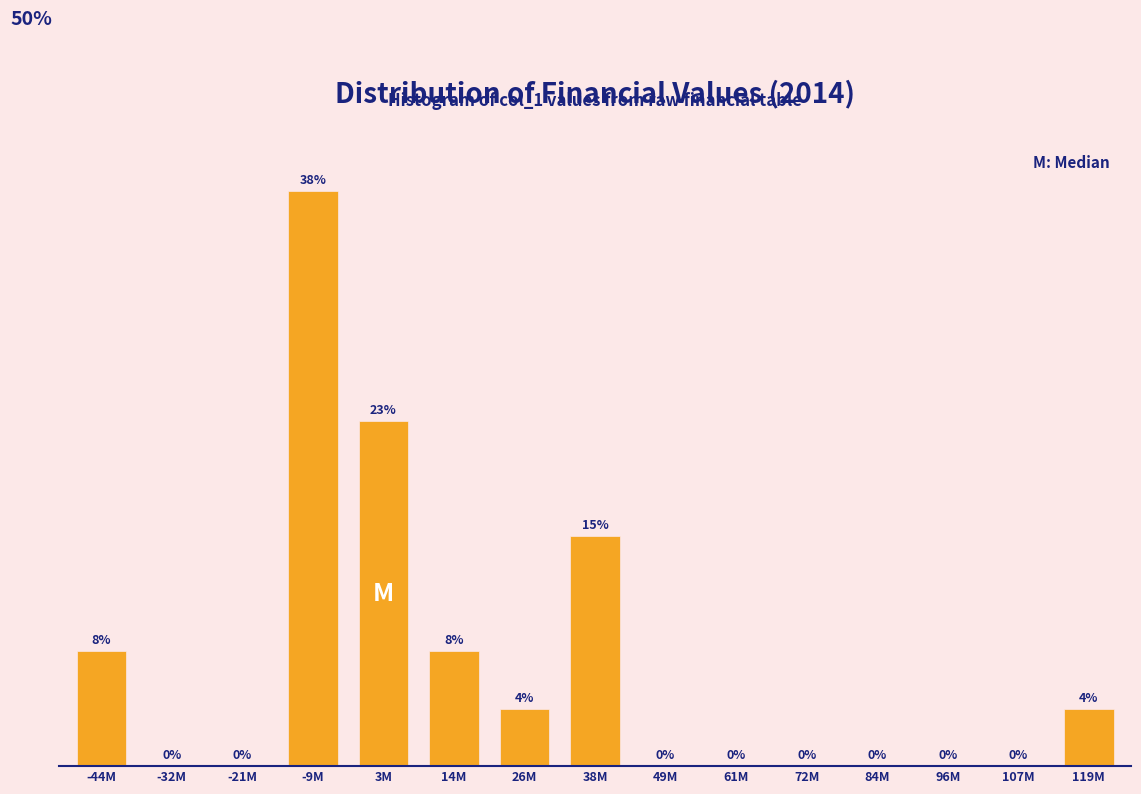

Between 3M and 38M, which is larger?

3M